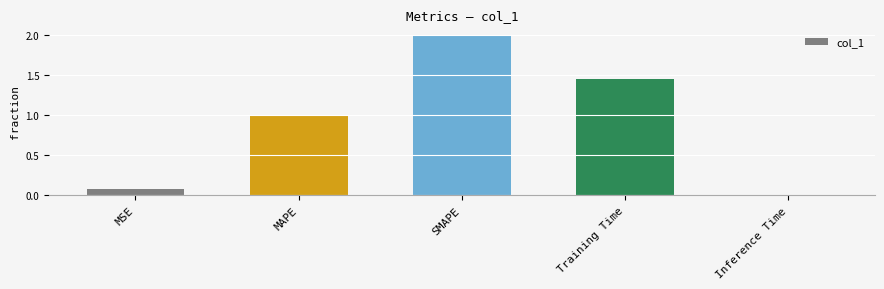

What is the greatest value displayed?

2.0